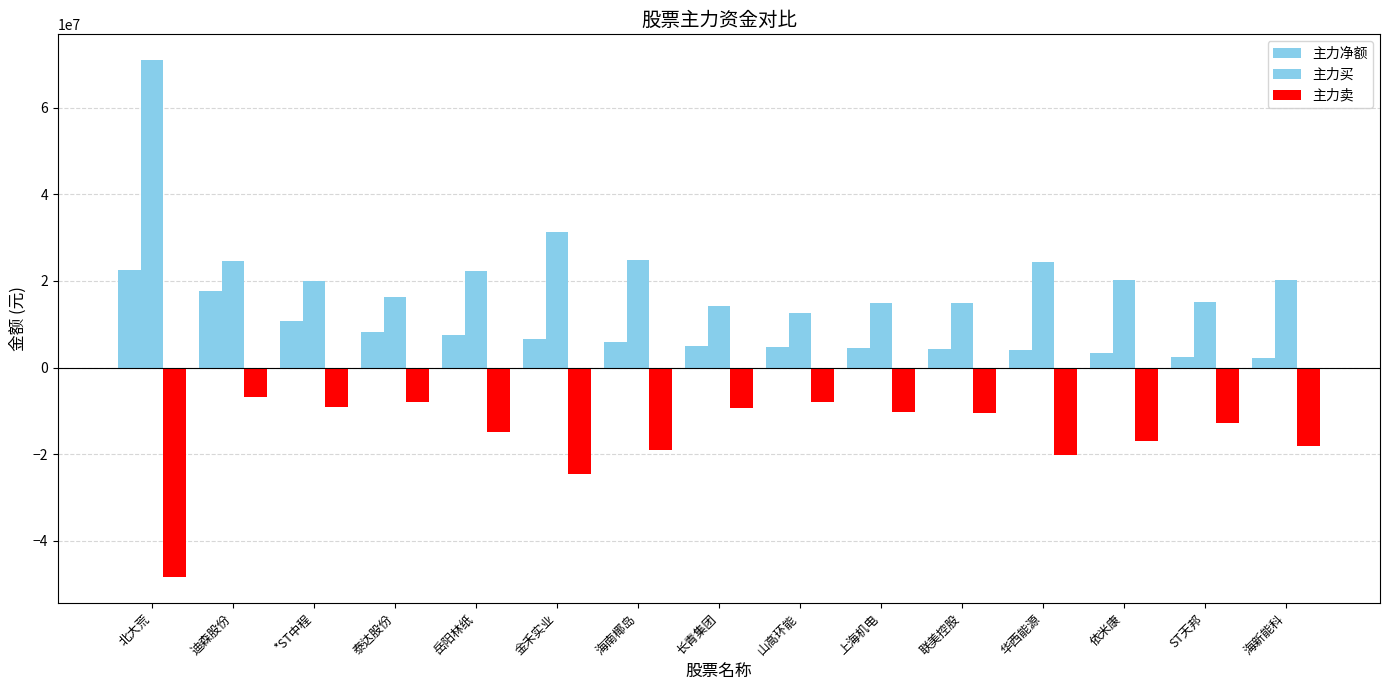

How many values in the 主力净额 series are below 5073289?

7